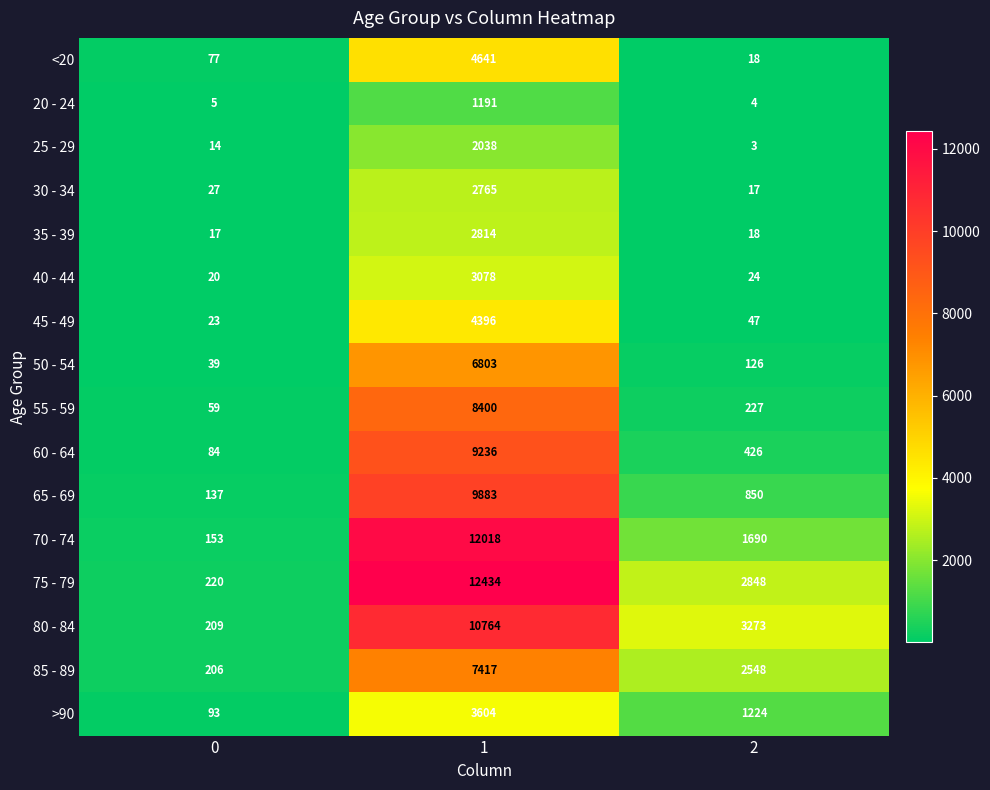

How many series are shown in this chart?

16